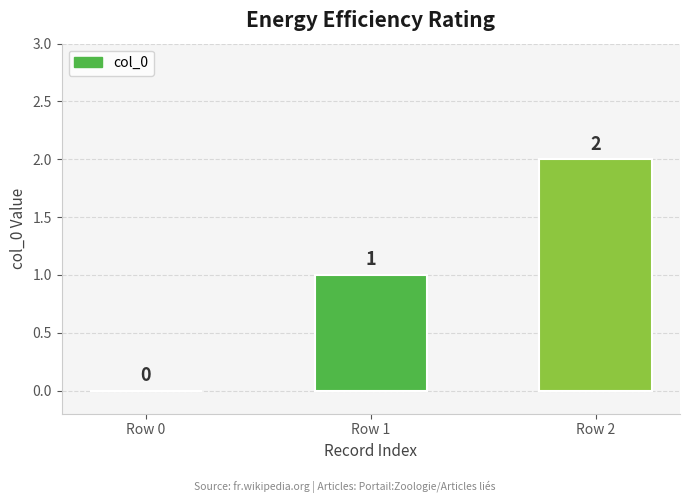

Which category has the highest value across all series?

Row 2